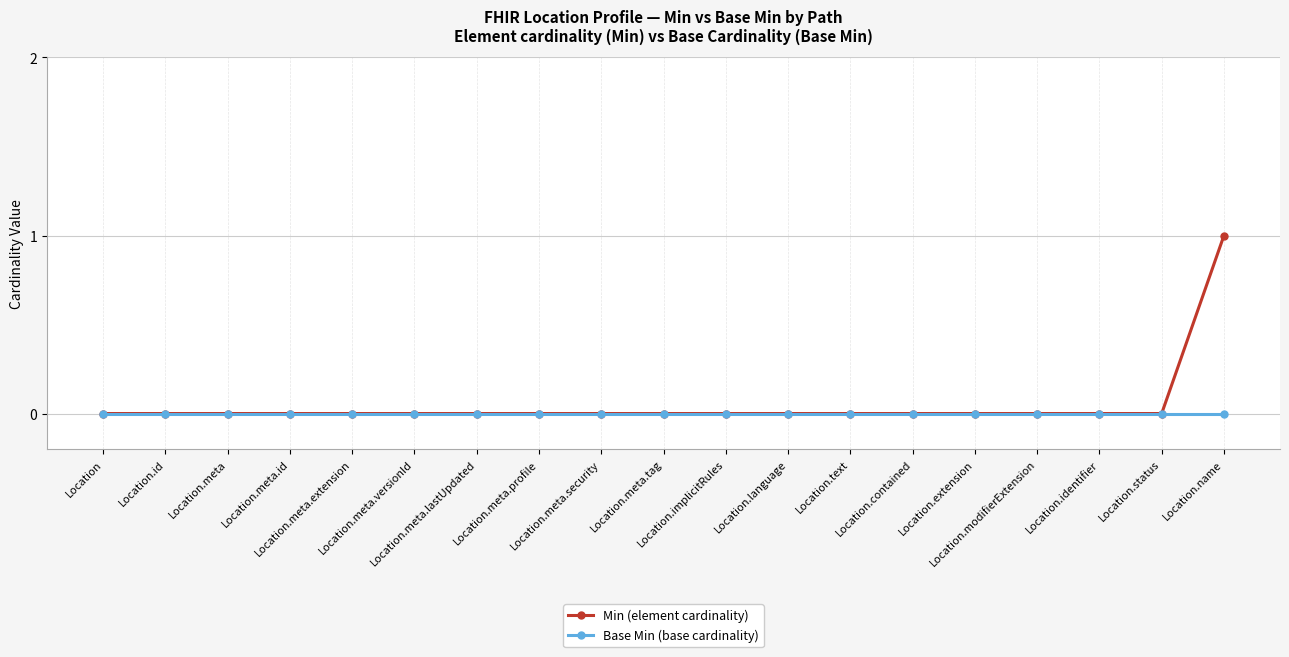

Which series has the largest range (max minus min)?

Min (element cardinality)